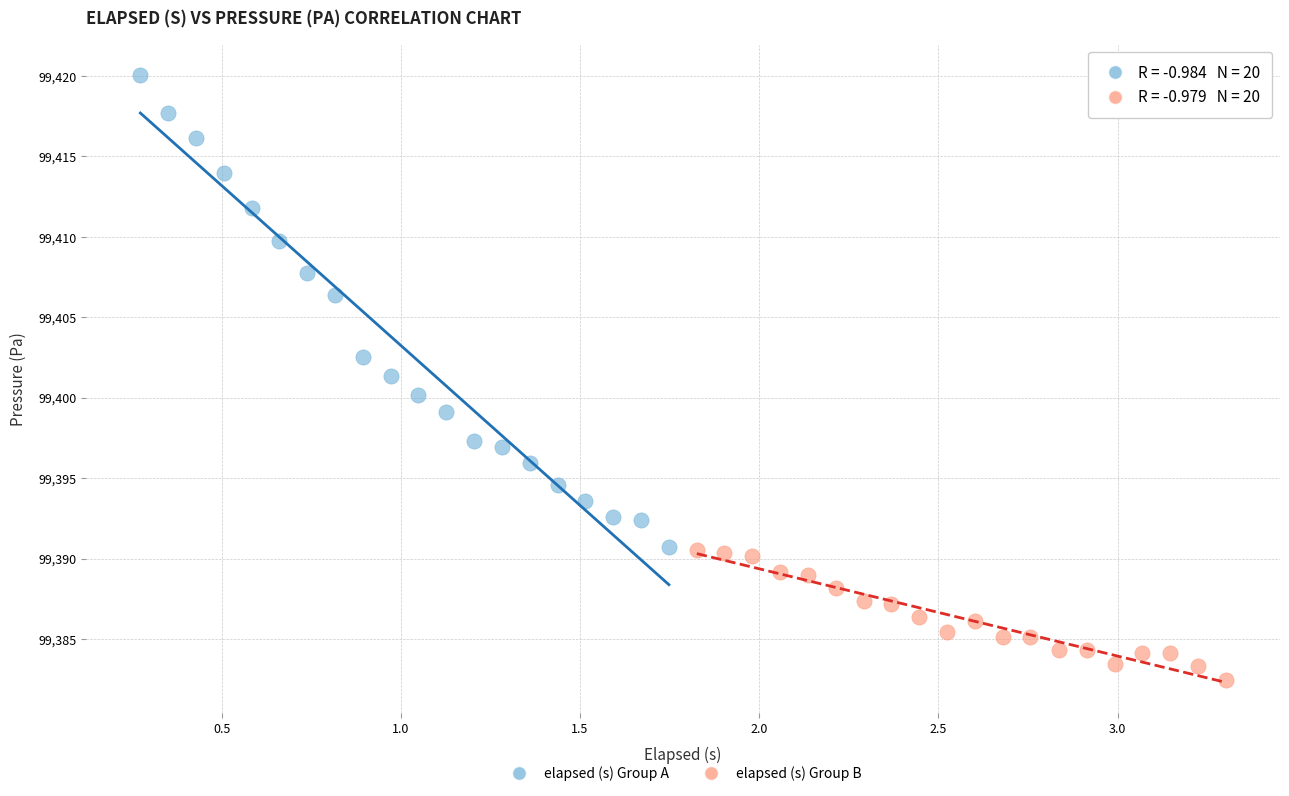

Which series contains the highest Y value?

elapsed (s) Group A